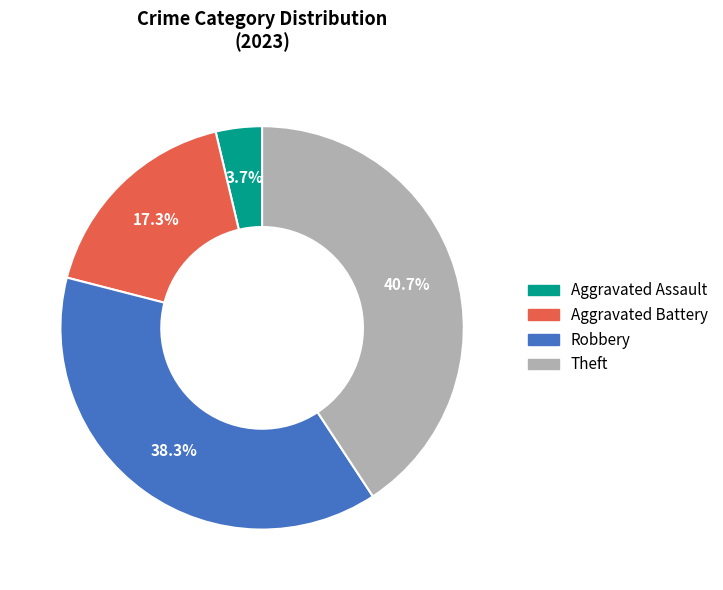

To the nearest percent, what is the average slice percentage?

25%